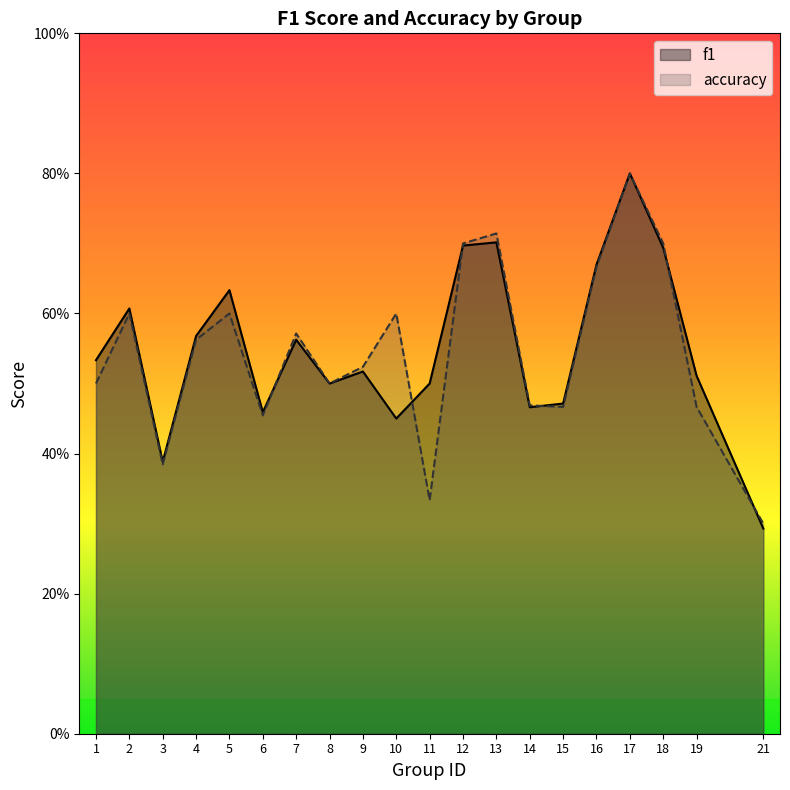

At which label does f1 reach its minimum?

21